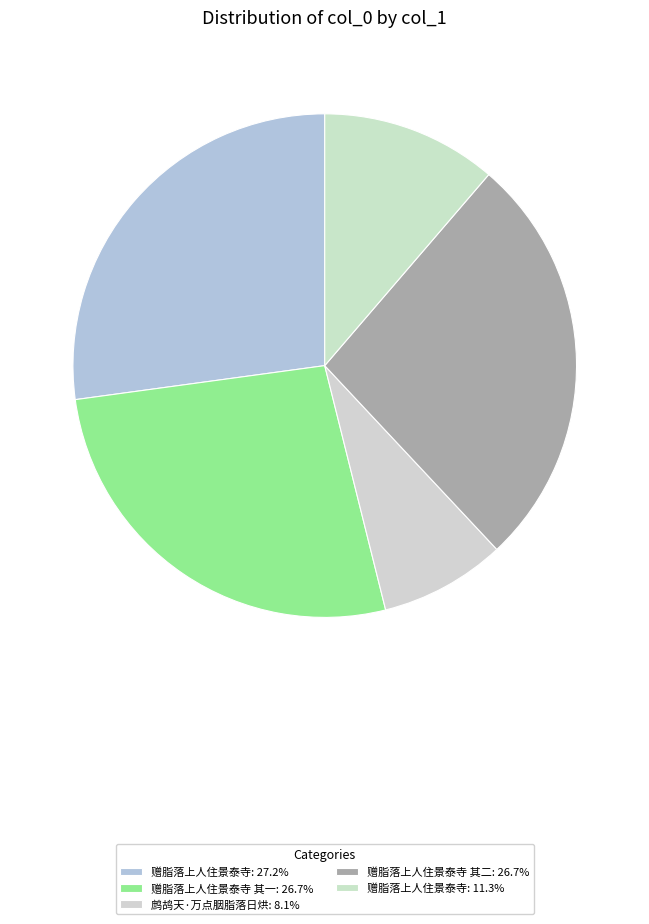

How many slices are in this pie chart?

5